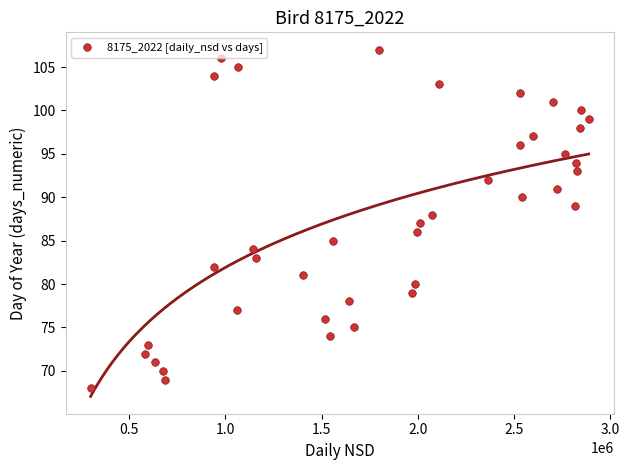

What is the range of Y values (max minus min)?

39